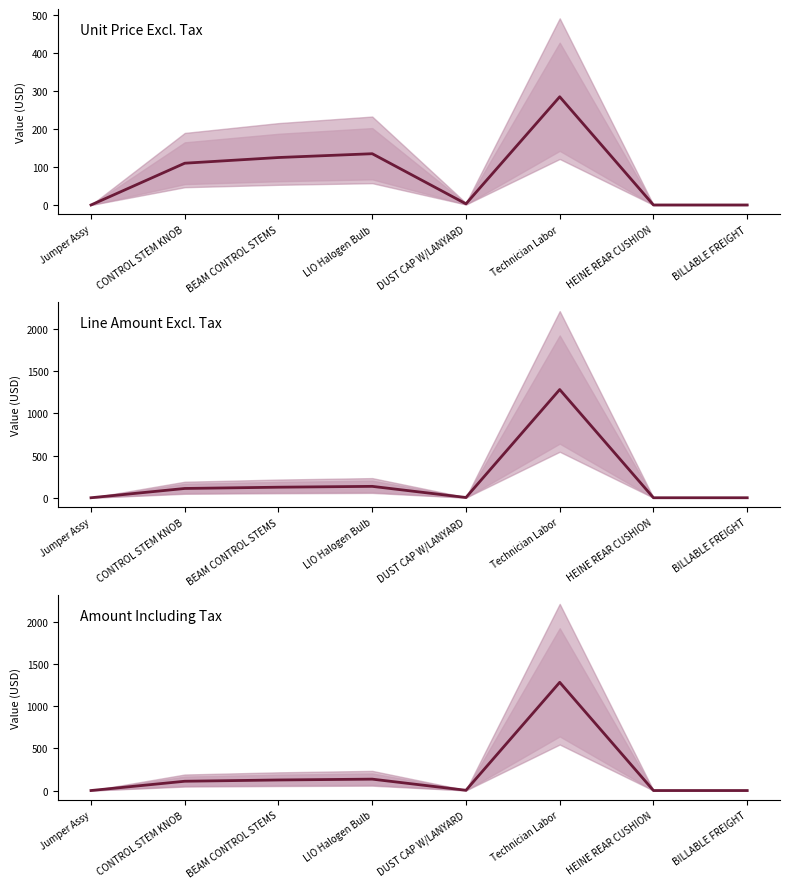

What is the maximum value shown in the chart?

1282.5